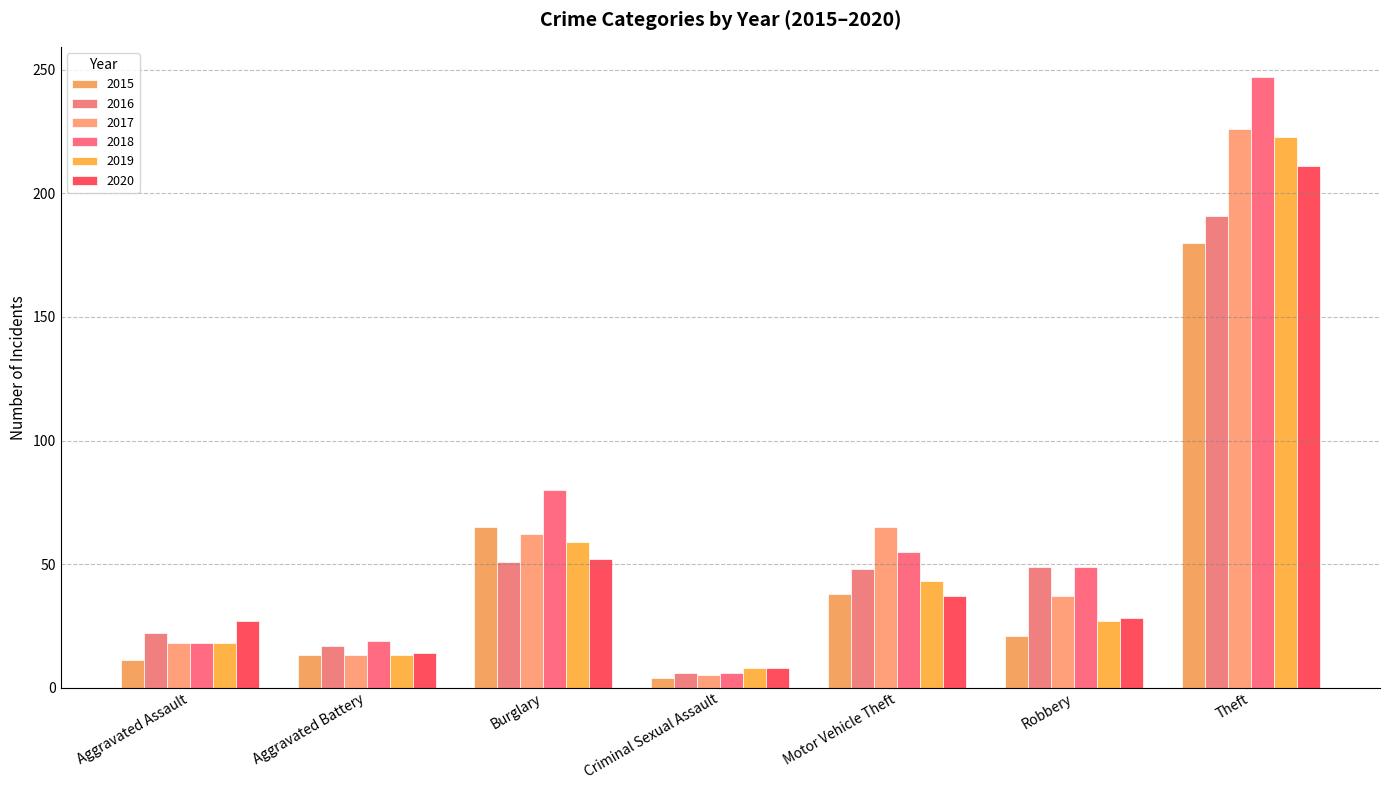

The 2018 series shows 18 at Aggravated Assault. True or false?

True